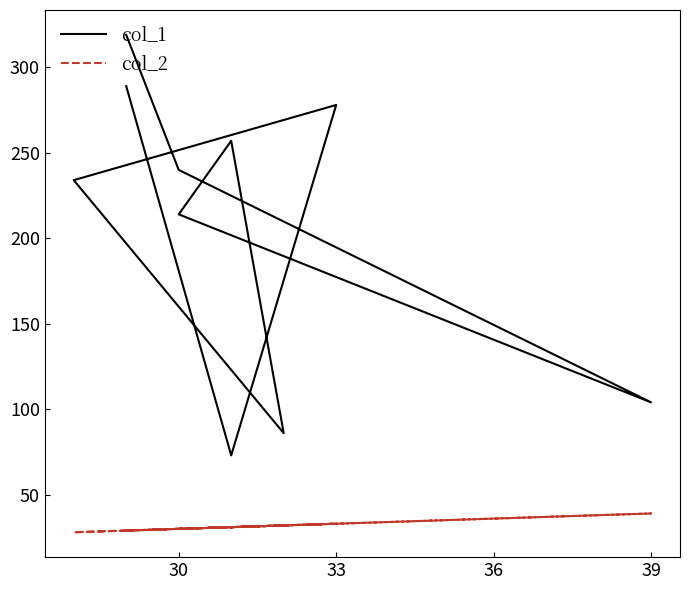

Reading right to left, transcribe all the data shown in this chart.

col_1: 289	73	278	234	86	257	214	104	240	319
col_2: 29	31	33	28	32	31	30	39	30	29